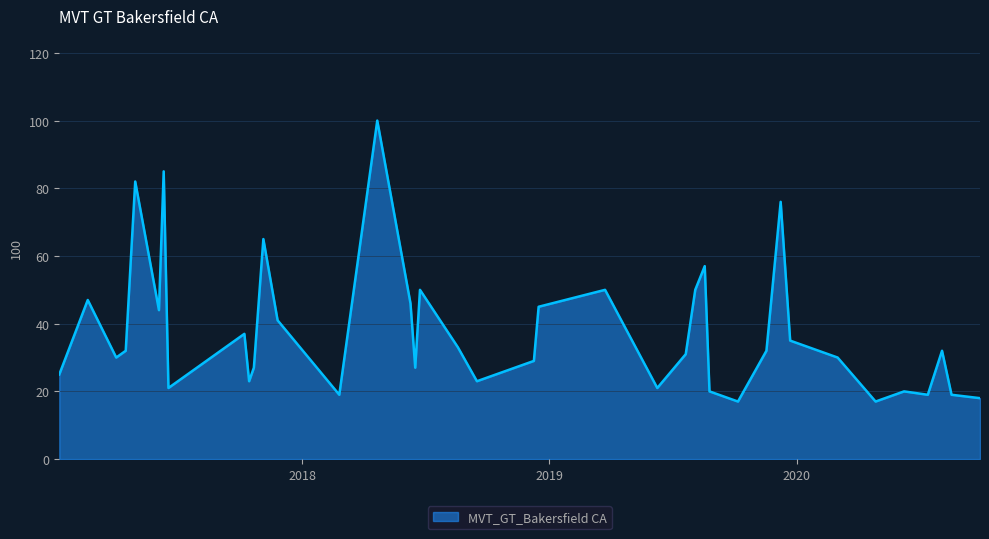

What is the greatest value displayed?

100